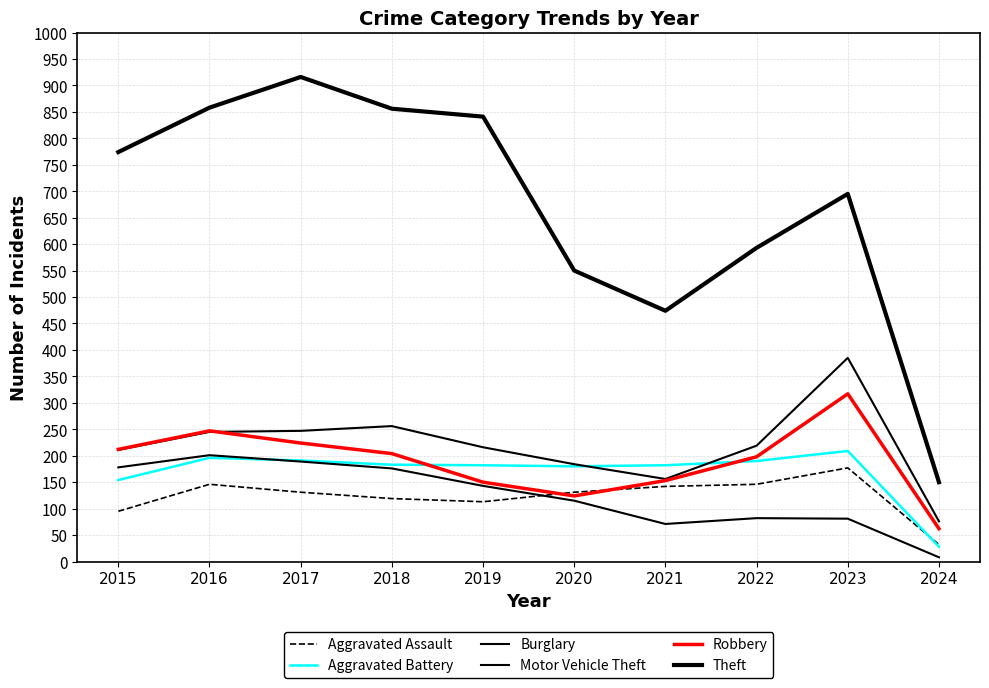

At which label is Aggravated Assault closest to 104?

2015